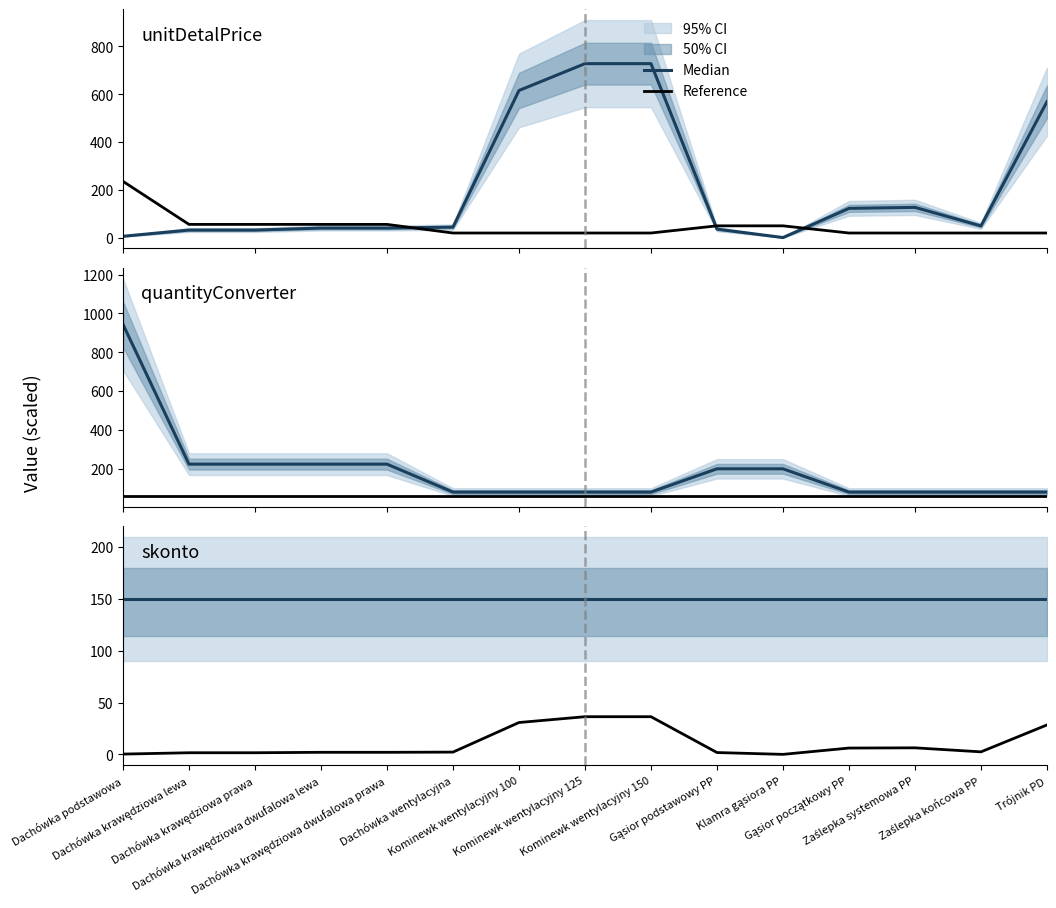

Between Zaślepka systemowa PP and Dachówka krawędziowa dwufalowa prawa, which is larger?

Zaślepka systemowa PP